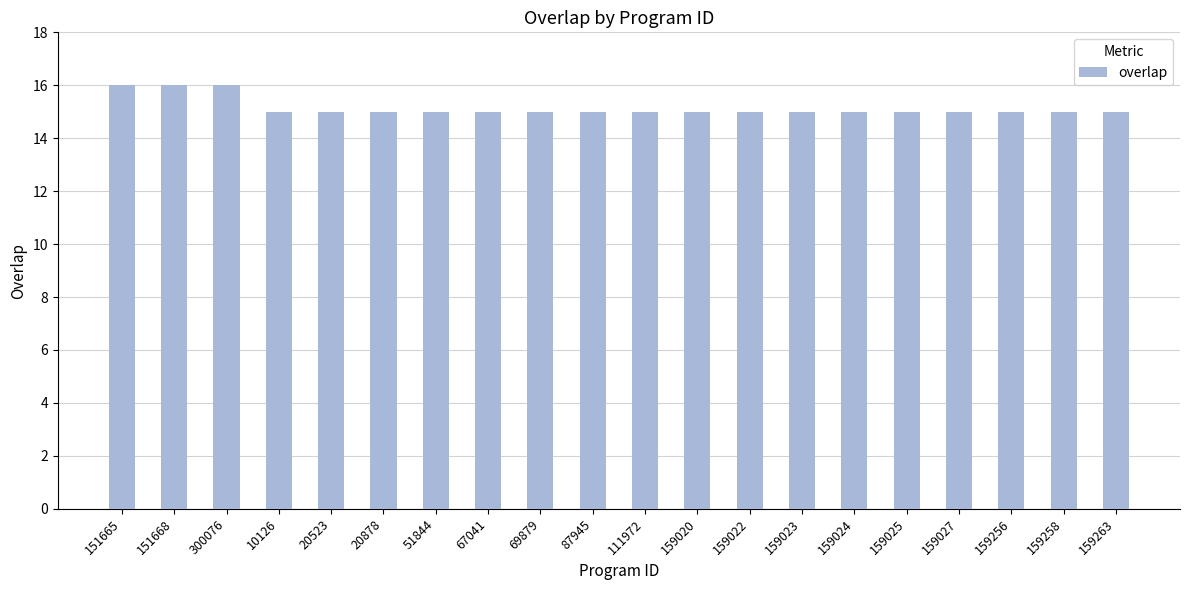

Is it true that the value at 159022 is 15?

True